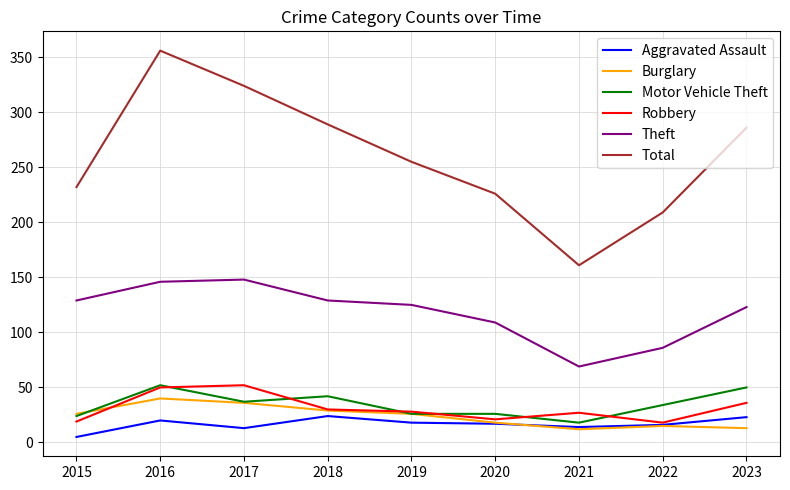

True or false: Total and Burglary cross at least once.

False